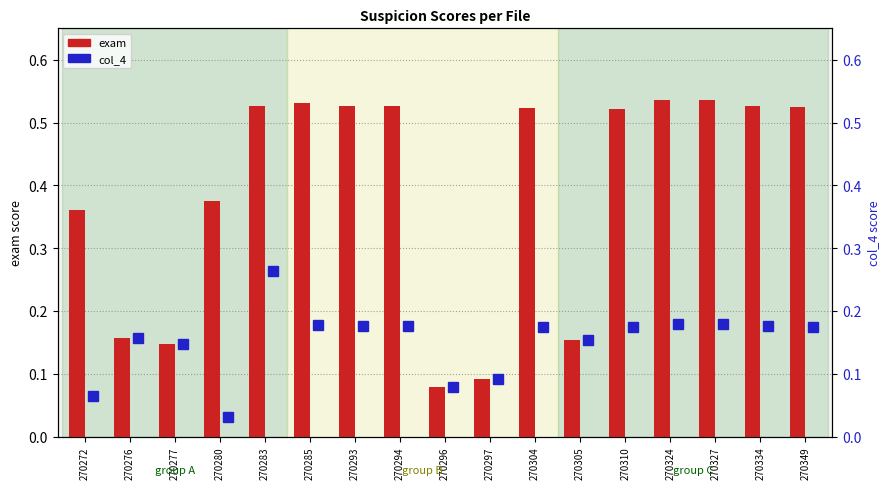

What are all the series names shown in the legend?

exam, col_4